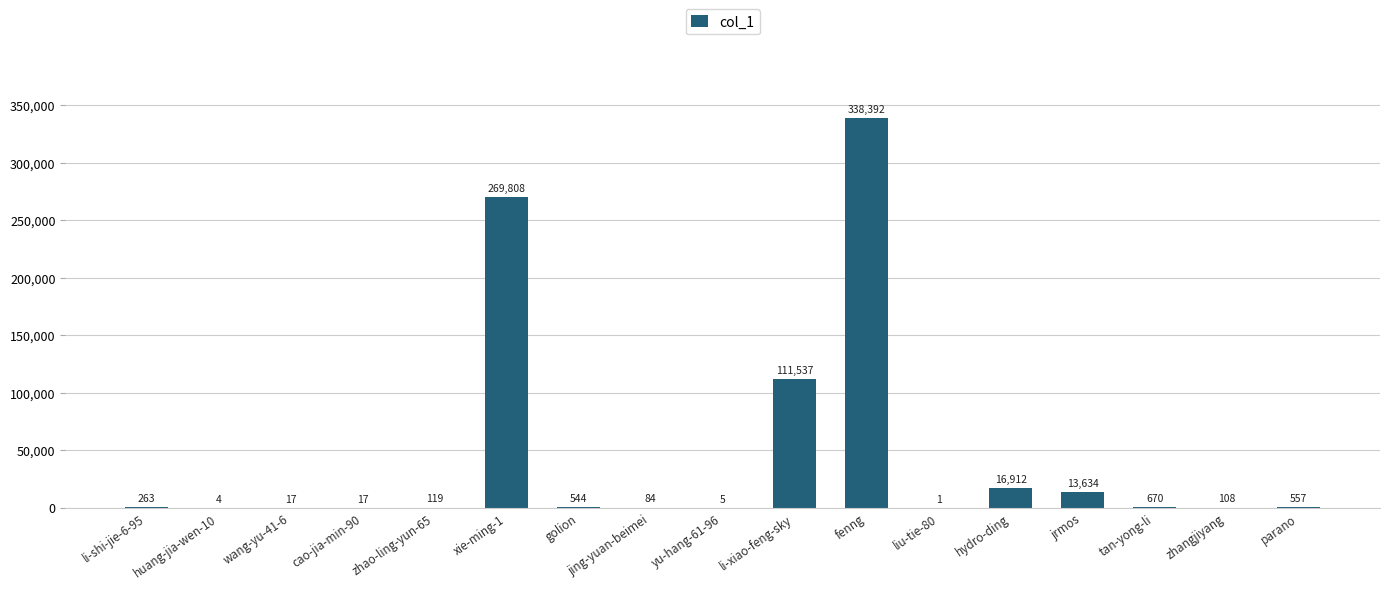

Does the chart contain stacked bars?

No